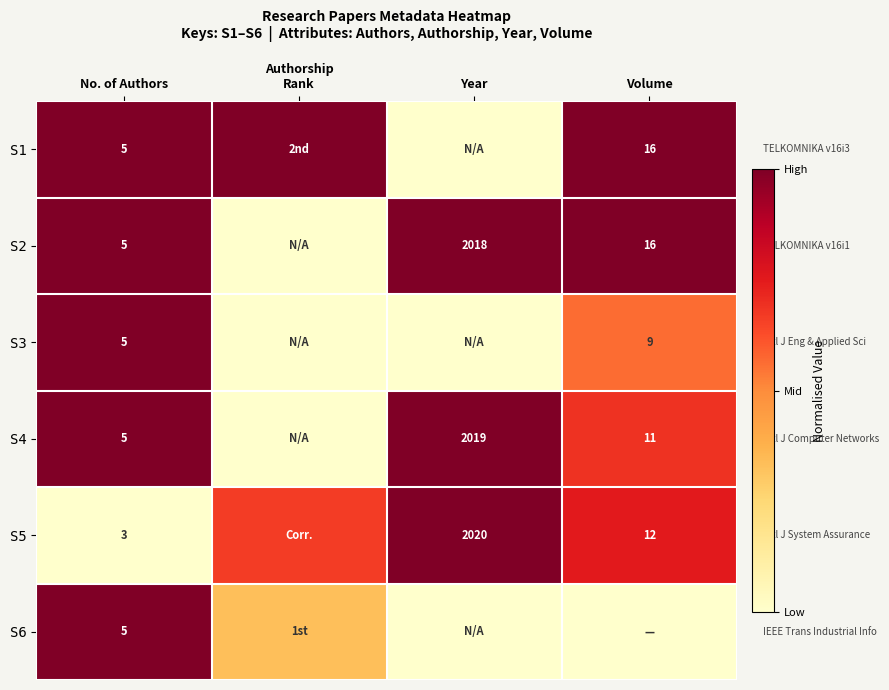

Is the value of S4 at No. of Authors greater than the value of S2 at Volume?

No